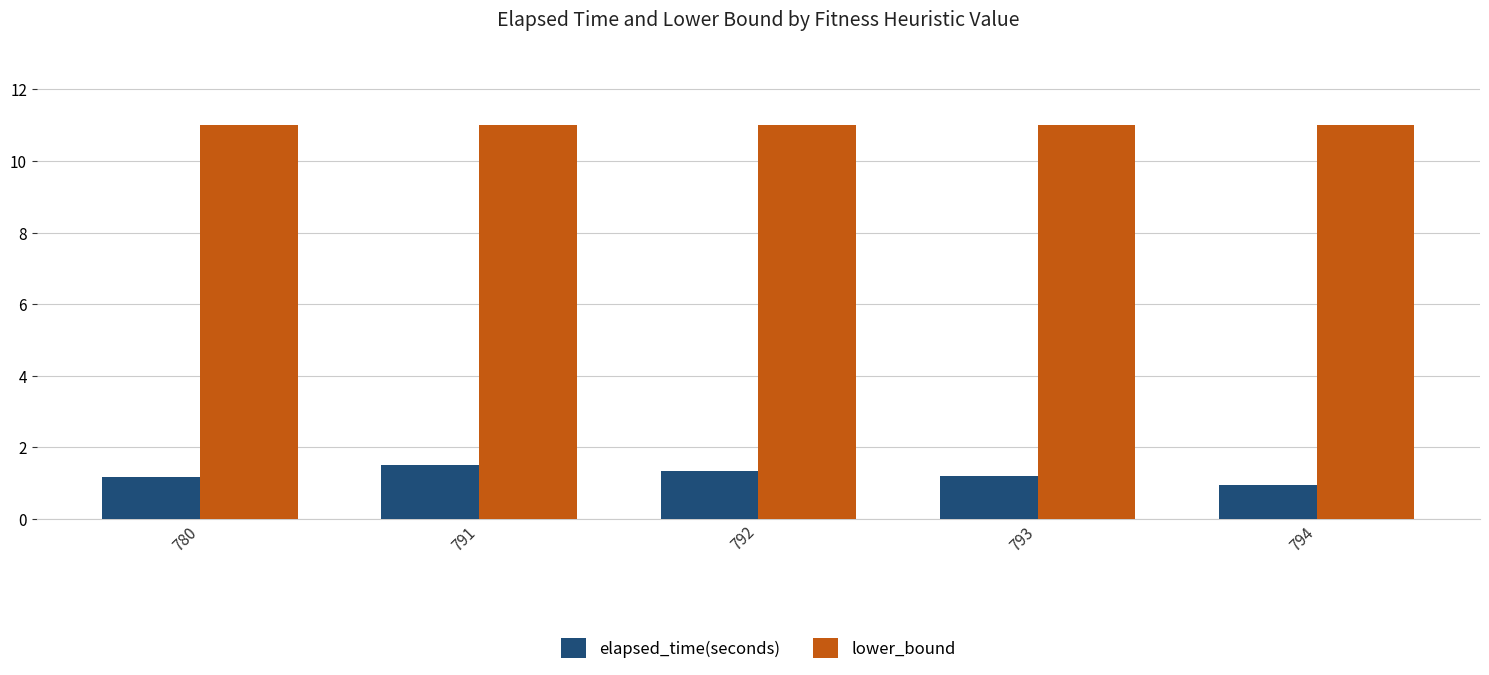

Reading left to right, extract all data points from this chart.

elapsed_time(seconds): 780=1.2	791=1.5	792=1.3	793=1.2	794=1.0
lower_bound: 780=11.0	791=11.0	792=11.0	793=11.0	794=11.0